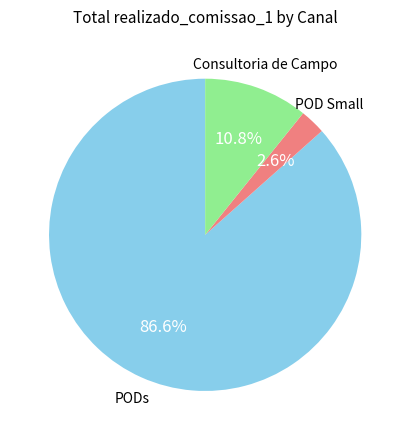

How many slices are in this pie chart?

3